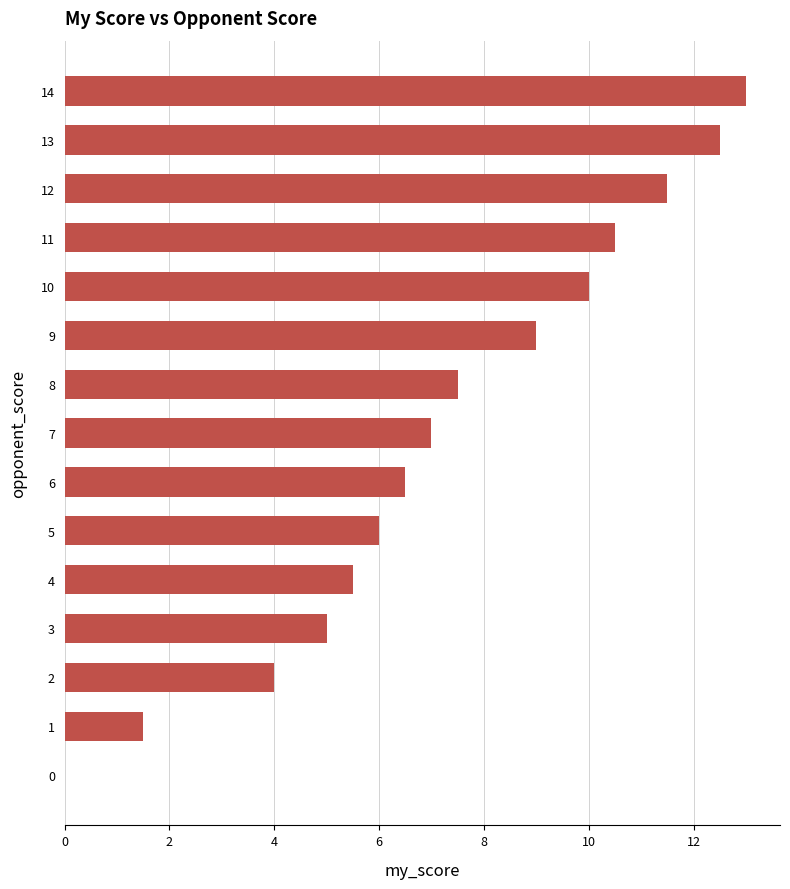

How many categories are shown in the chart?

15